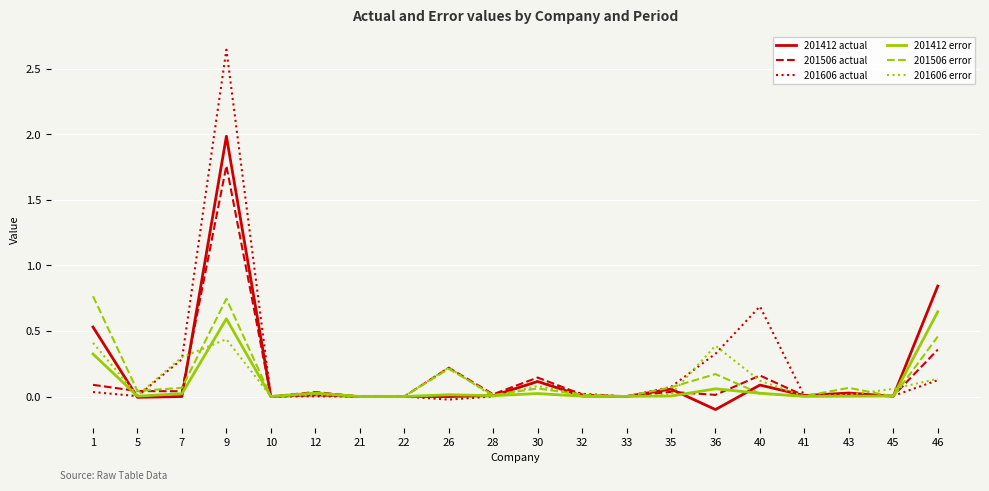

True or false: 201606 error and 201412 actual intersect in this chart.

True